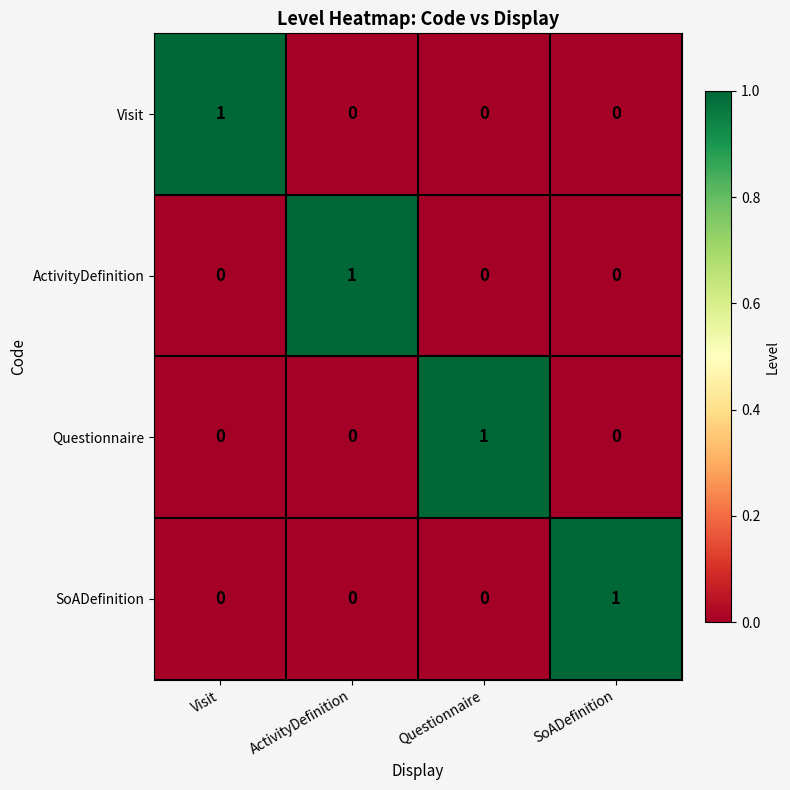

At how many categories does at least one series exceed 0?

4